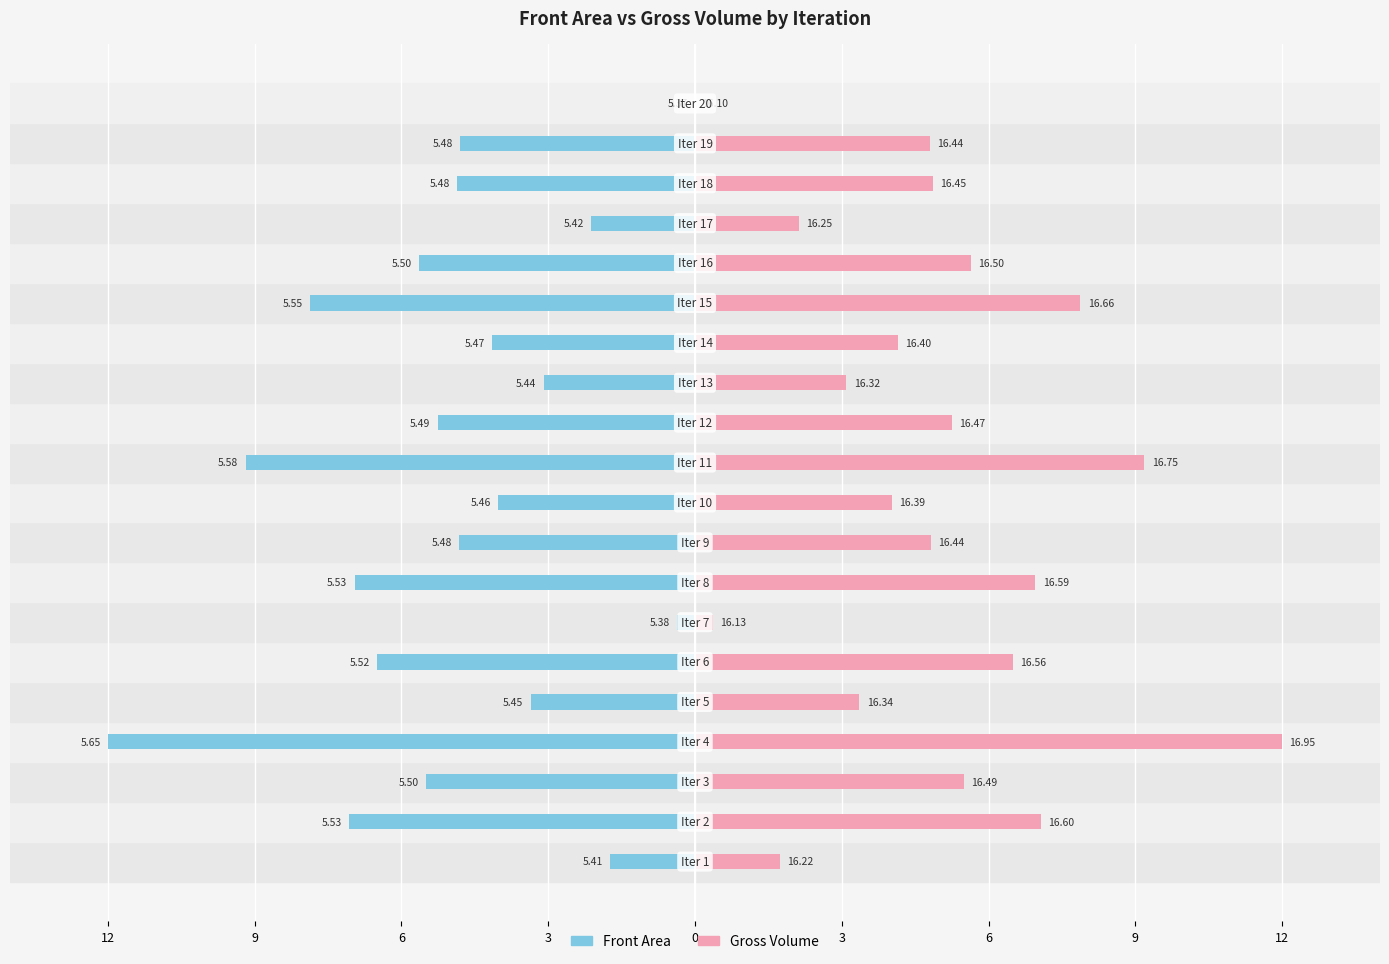

Is it true that Front Area equals -4.8 at 18?

True